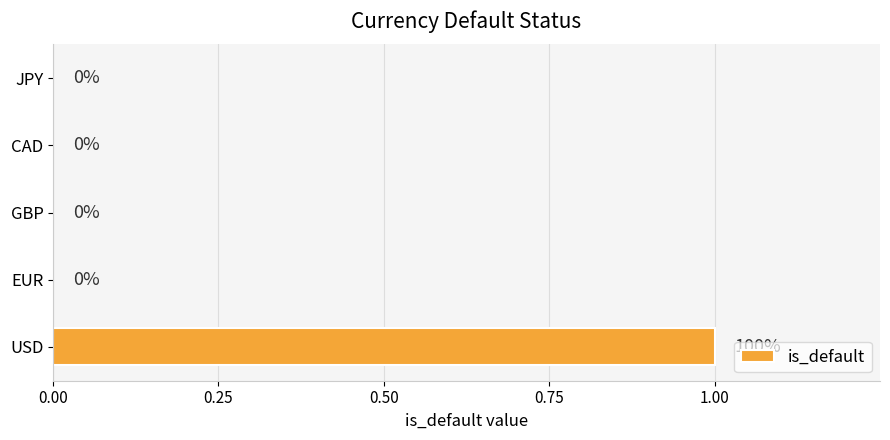

Which label corresponds to the largest value in the chart?

USD